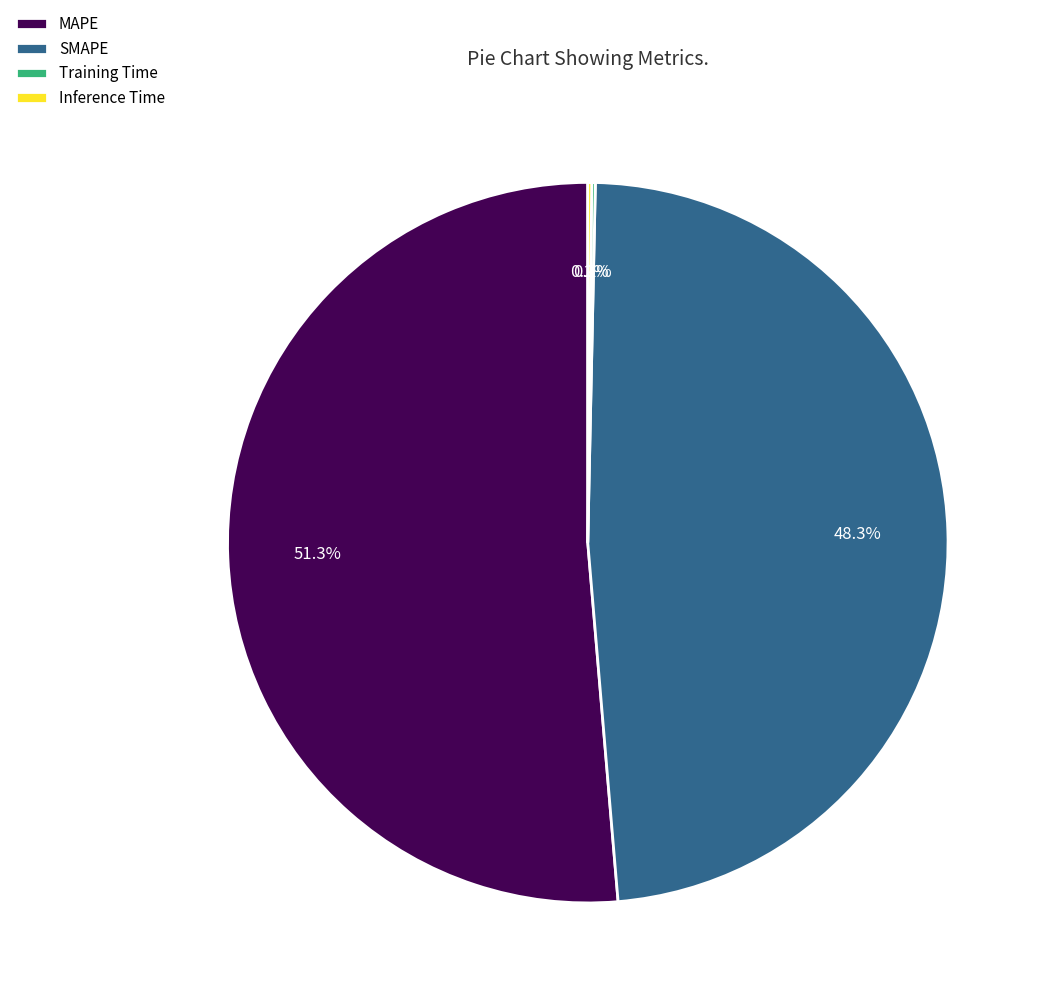

What percentage is the MAPE slice, to the nearest percent?

51%